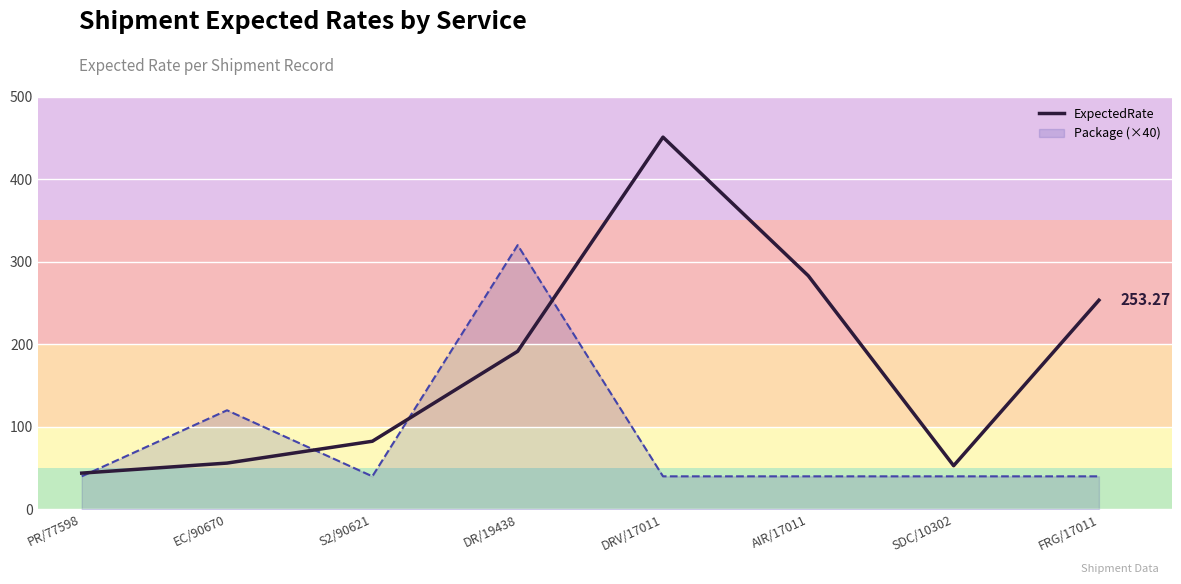

List the labels in order of value, largest first.

DRV/17011, AIR/17011, FRG/17011, DR/19438, S2/90621, EC/90670, SDC/10302, PR/77598